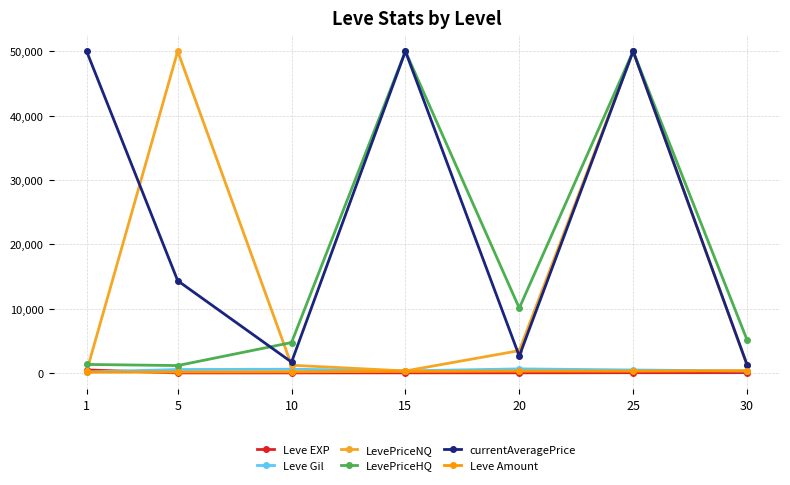

How many interior local peaks does the LevePriceNQ series have?

2